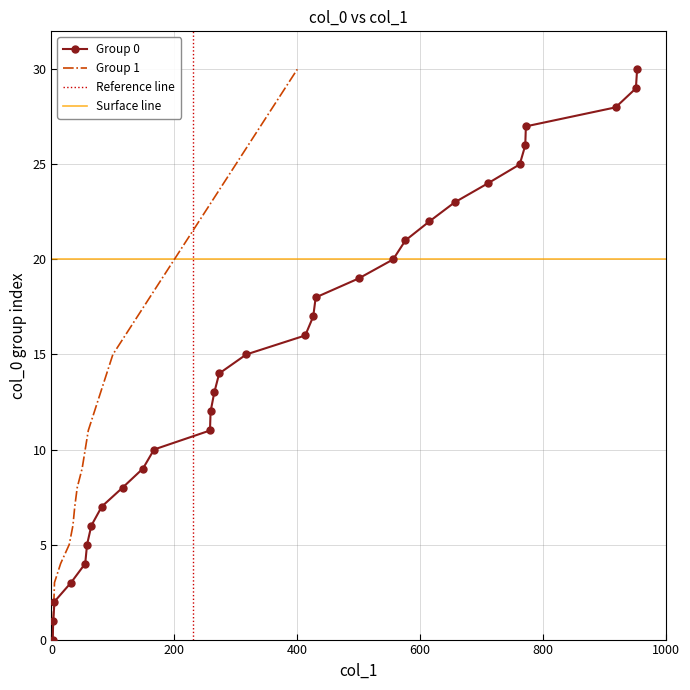

What is the average value?

15